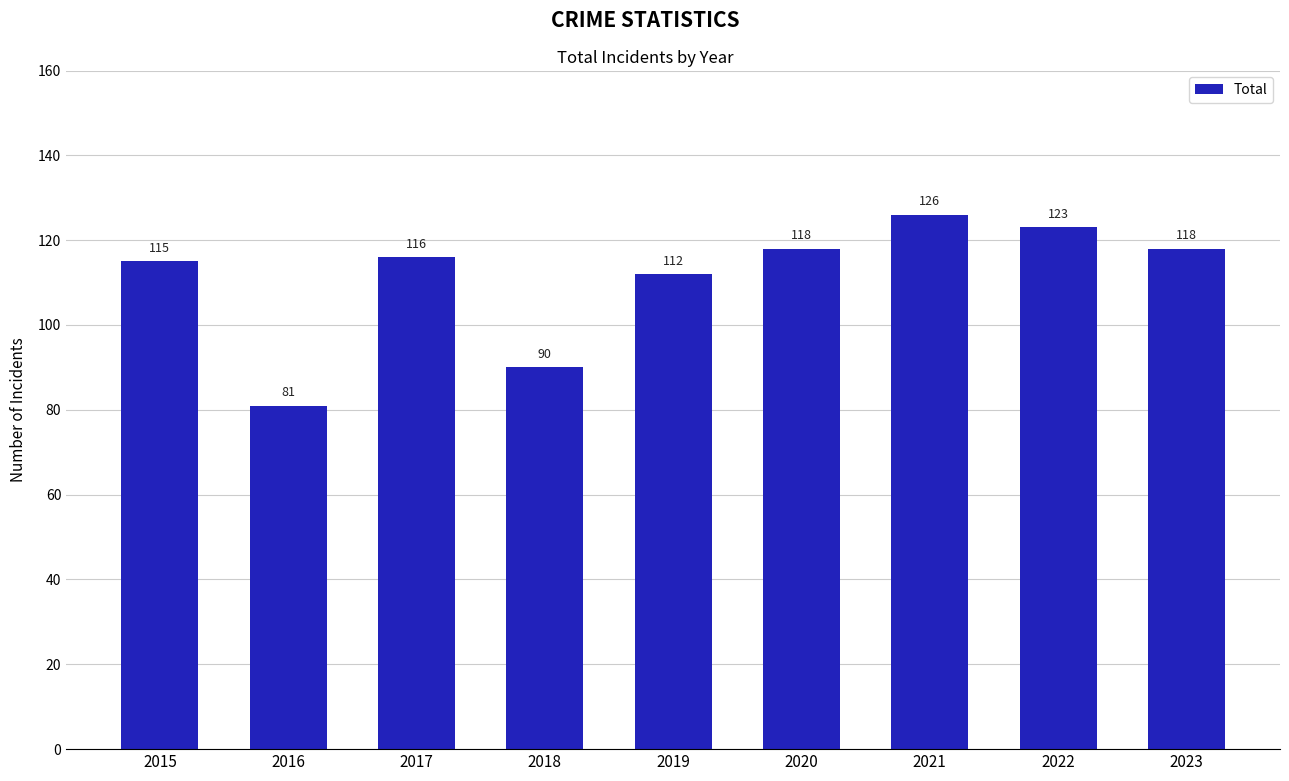

What is the sum of all values?

999